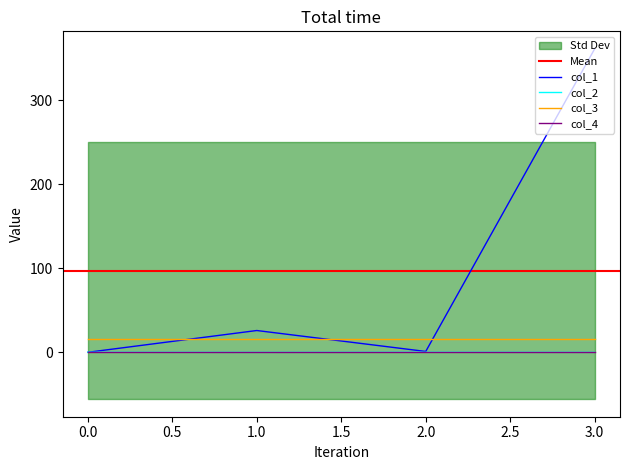

Between 1 and 2, which series saw the biggest shift?

col_1